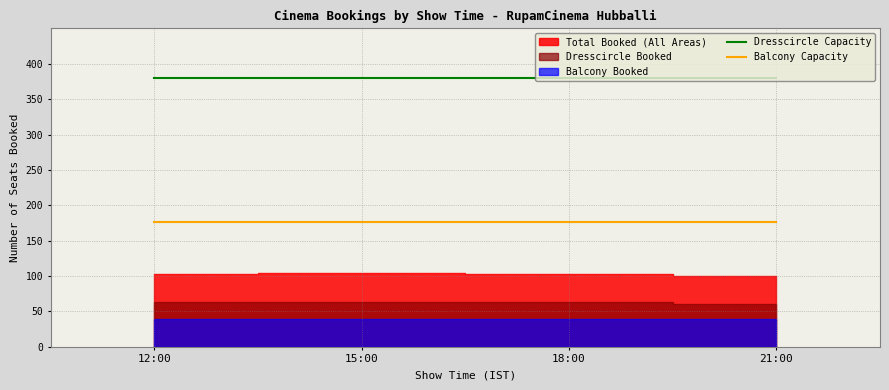

The Balcony Capacity series shows 302 at 15:00. True or false?

False